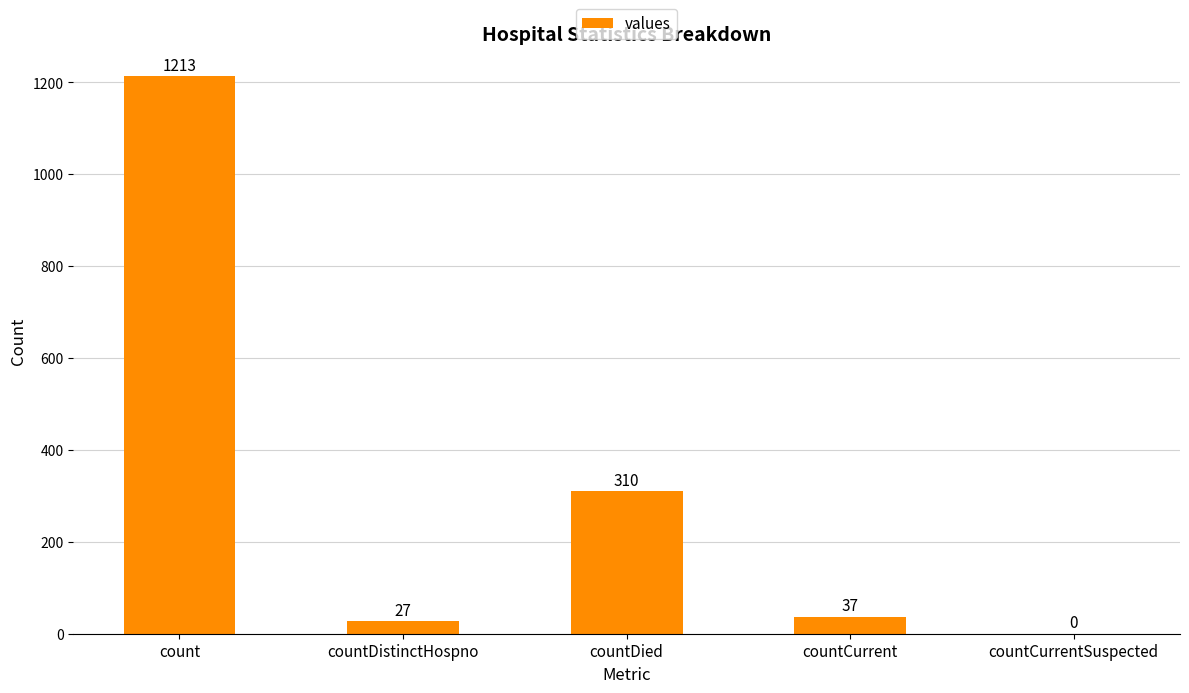

What value does the data have at countCurrent, to the nearest 10?

40